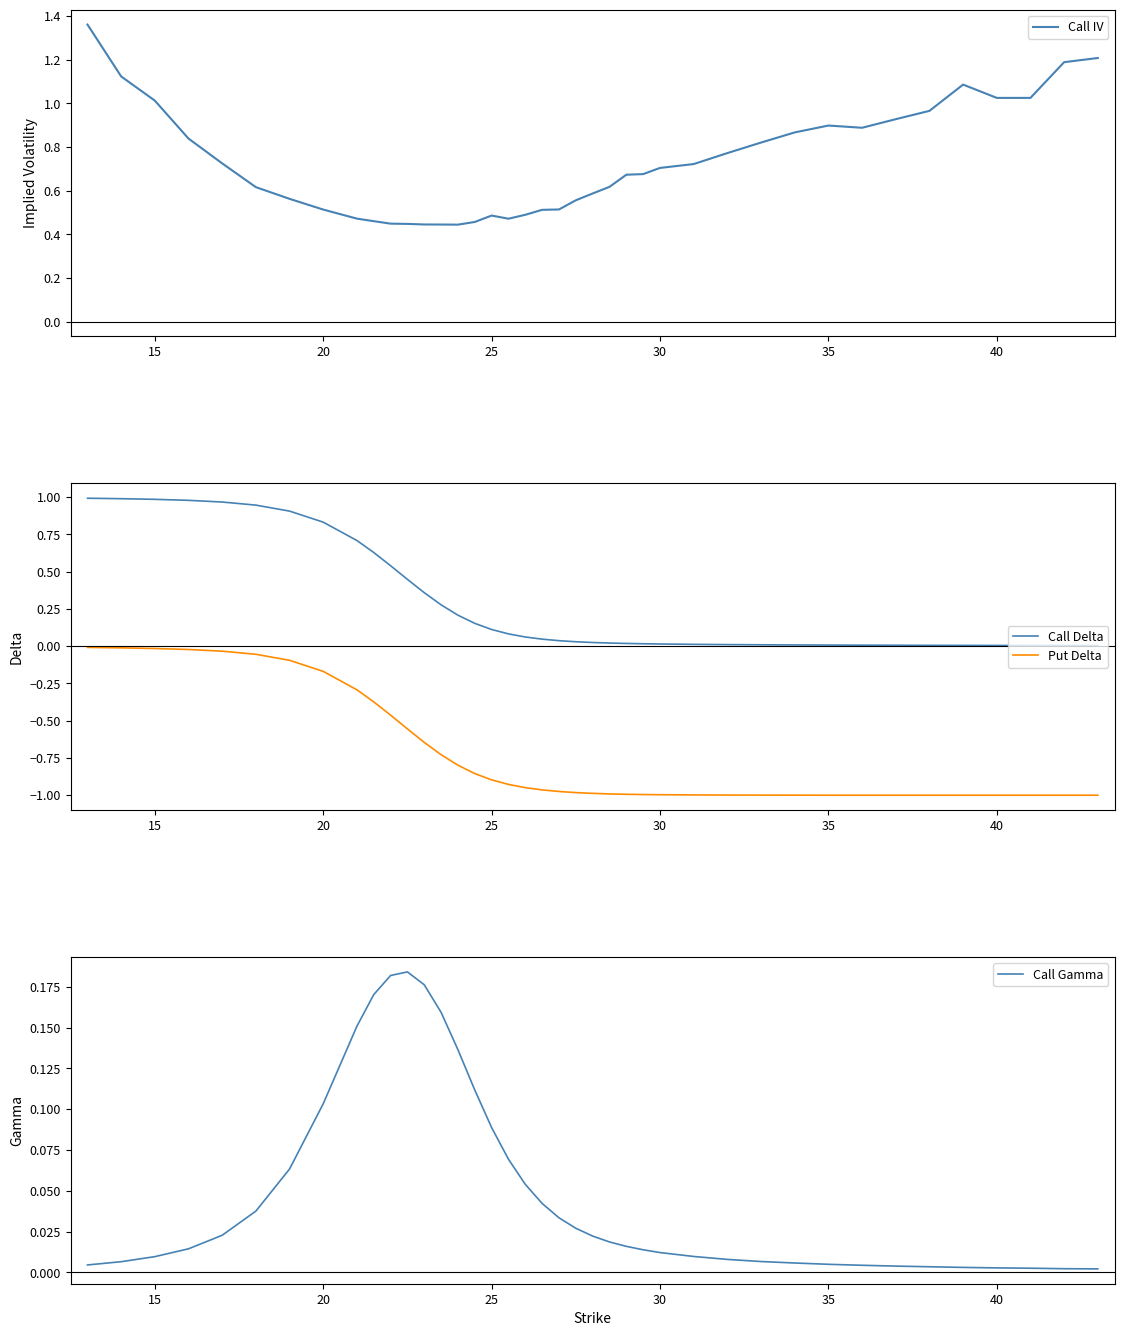

The value of Call IV at 20 is 0.1. True or false?

False